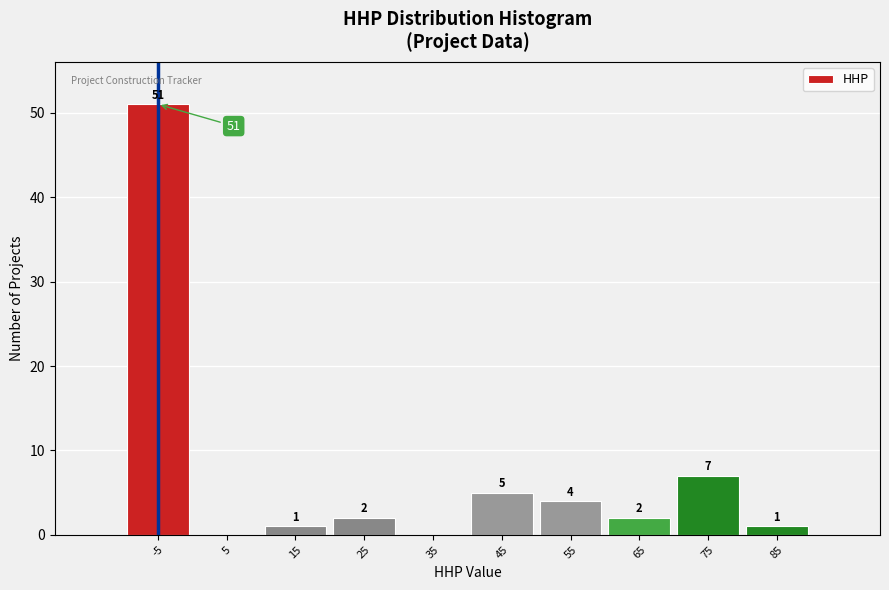

Reading left to right, what are all the values shown in this chart?

-5=51	5=0	15=1	25=2	35=0	45=5	55=4	65=2	75=7	85=1